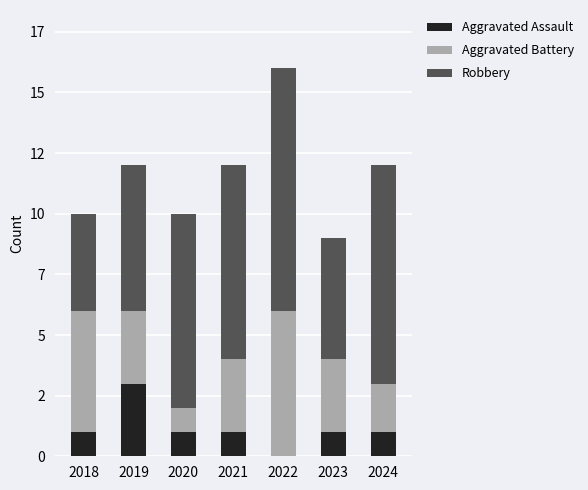

Where is Aggravated Battery nearest to the value 3?

2019